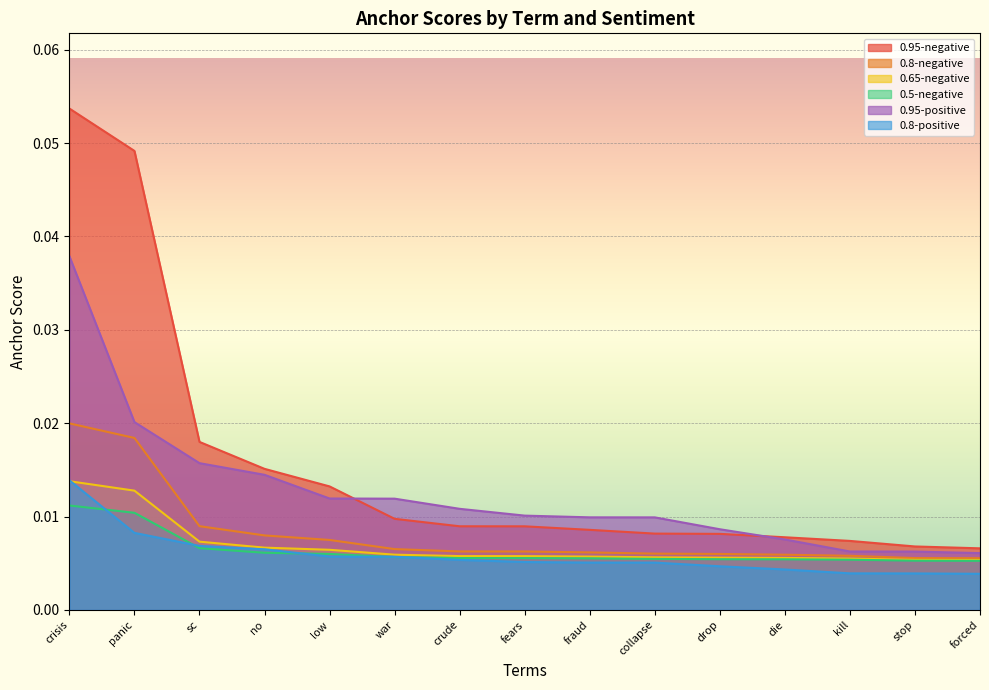

True or false: 0.8-negative and 0.95-negative intersect in this chart.

False